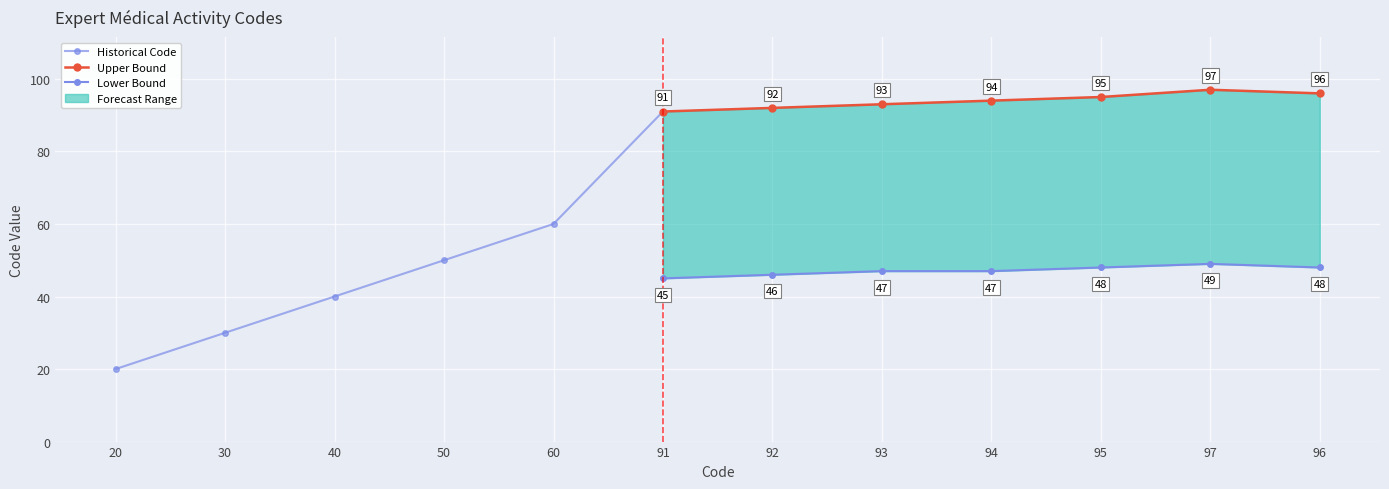

What is the change in value from 93 to 94?

+1